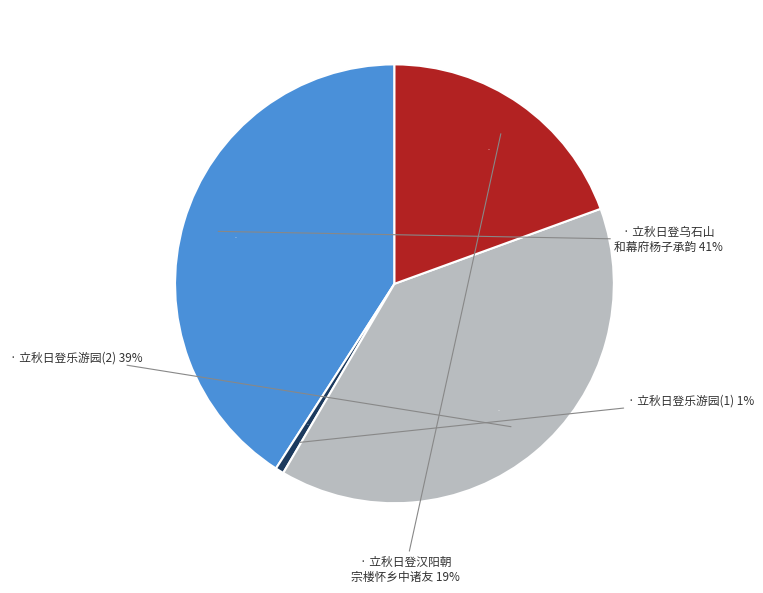

Which slice is the largest?

立秋日登乌石山和幕府杨子承韵